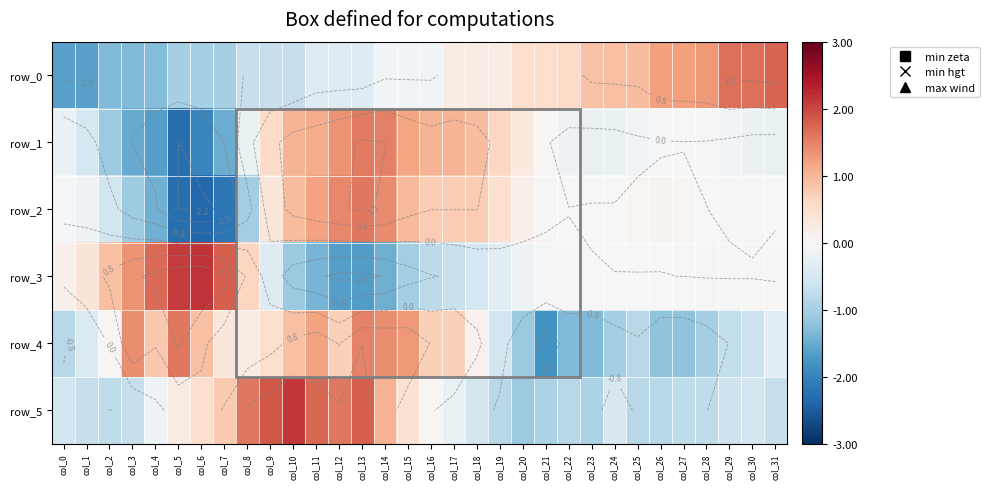

Reading left to right, list all the values displayed in this chart.

row_0: -1.6	-1.6	-1.3	-1.3	-1.3	-1.0	-1.0	-1.0	-0.7	-0.7	-0.7	-0.4	-0.4	-0.4	-0.1	-0.1	-0.1	0.2	0.2	0.2	0.5	0.5	0.6	0.9	0.9	0.9	1.2	1.2	1.3	1.6	1.6	1.7
row_1: -0.2	-0.5	-1.1	-1.5	-1.7	-2.3	-2.0	-1.5	-0.2	0.6	1.0	1.1	1.3	1.6	1.5	1.2	1.0	1.0	0.9	0.6	0.3	0.0	-0.2	-0.2	-0.2	-0.1	-0.0	-0.0	-0.0	-0.1	-0.2	-0.2
row_2: -0.0	-0.1	-0.6	-1.1	-1.4	-2.3	-2.4	-2.2	-1.0	0.4	1.0	1.2	1.4	1.6	1.4	1.0	0.8	0.8	0.8	0.5	0.2	0.0	0.0	0.0	0.0	0.1	0.1	0.1	0.0	-0.0	-0.1	-0.0
row_3: 0.2	0.4	0.9	1.3	1.7	2.1	2.2	1.8	0.7	-0.4	-1.1	-1.4	-1.6	-1.7	-1.5	-1.1	-0.8	-0.7	-0.5	-0.3	-0.2	-0.1	-0.0	-0.0	-0.0	-0.0	-0.0	0.0	0.0	0.0	0.0	0.0
row_4: -0.8	-0.4	0.0	1.4	0.8	1.6	0.9	0.3	0.2	0.5	0.9	1.2	0.7	1.5	1.4	1.3	0.7	0.7	0.1	-0.5	-1.1	-1.8	-1.3	-1.3	-1.0	-0.8	-1.2	-1.2	-1.0	-0.7	-0.6	-0.3
row_5: -0.6	-0.7	-0.8	-0.7	-0.2	0.2	0.5	0.8	1.6	1.9	2.1	1.7	1.6	1.8	1.1	0.5	0.0	-0.2	-0.6	-0.8	-1.1	-1.0	-0.8	-1.0	-0.5	-0.8	-0.8	-0.8	-0.8	-0.6	-0.6	-0.7